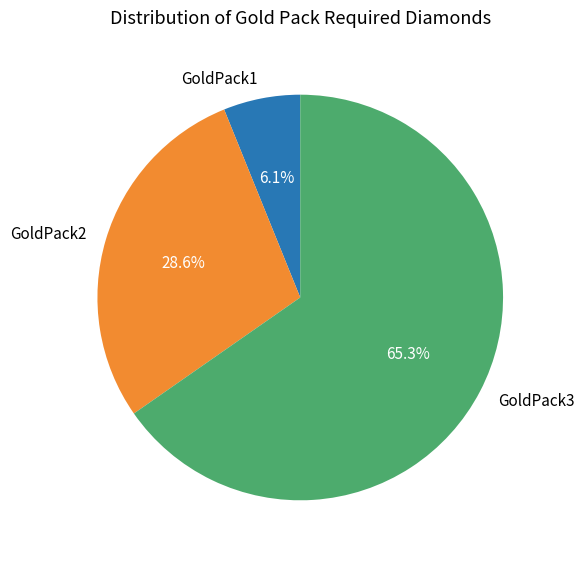

How many segments does this pie chart have?

3